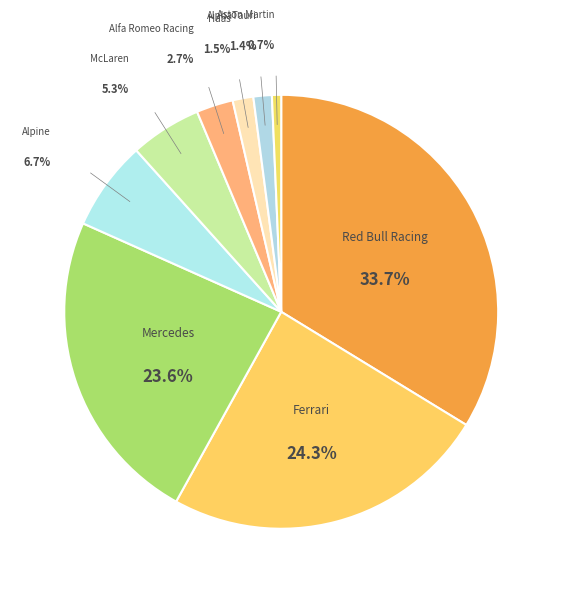

How many segments does this pie chart have?

9